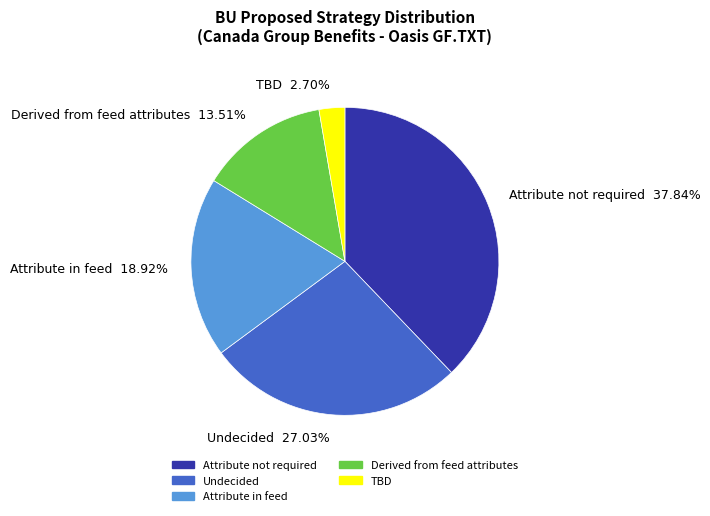

Is Attribute not required the majority of the pie?

No